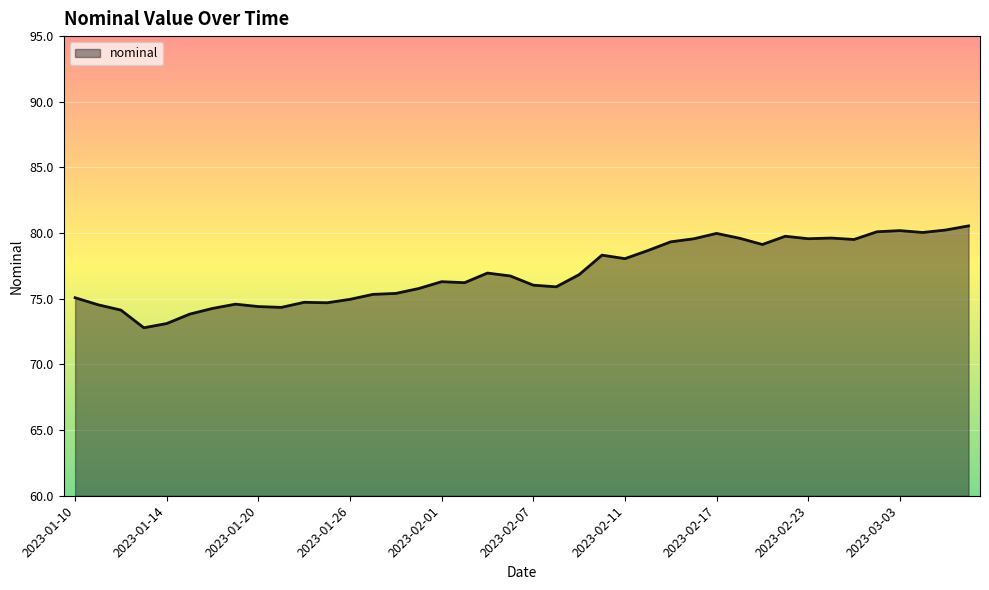

What is the minimum value shown in the chart?

72.8